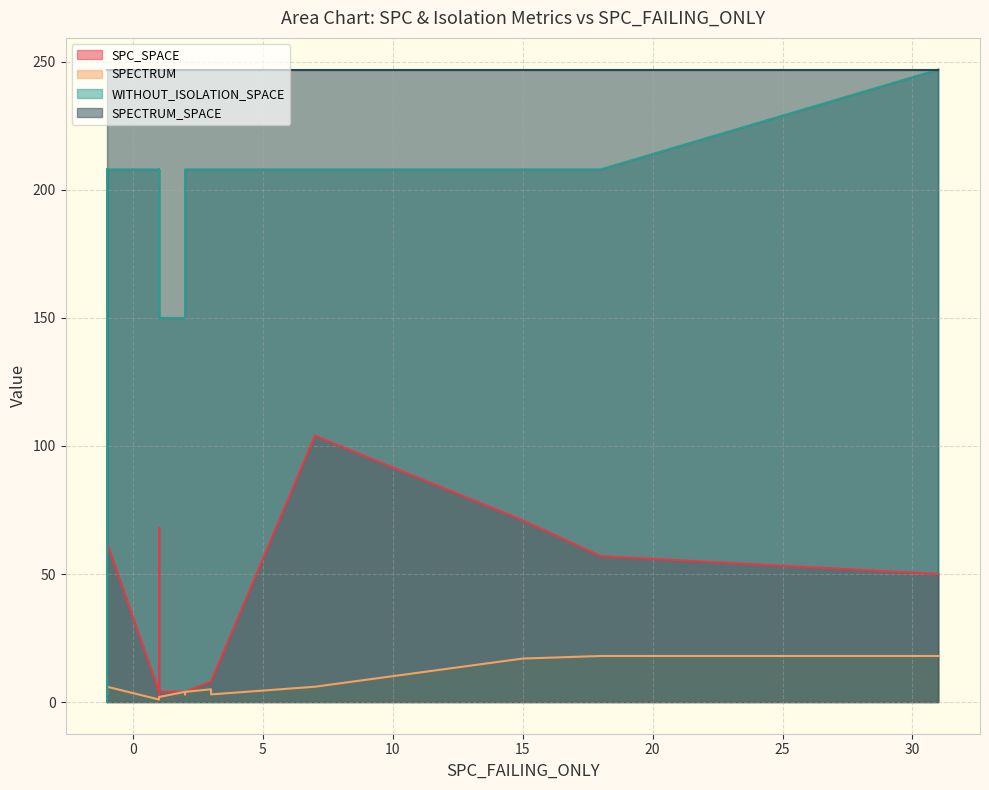

Rank the categories by SPC_SPACE value from highest to lowest.

3, 14, 8, 18, 5, 9, 17, 1, 15, 4, 0, 10, 11, 12, 13, 16, 7, 2, 6